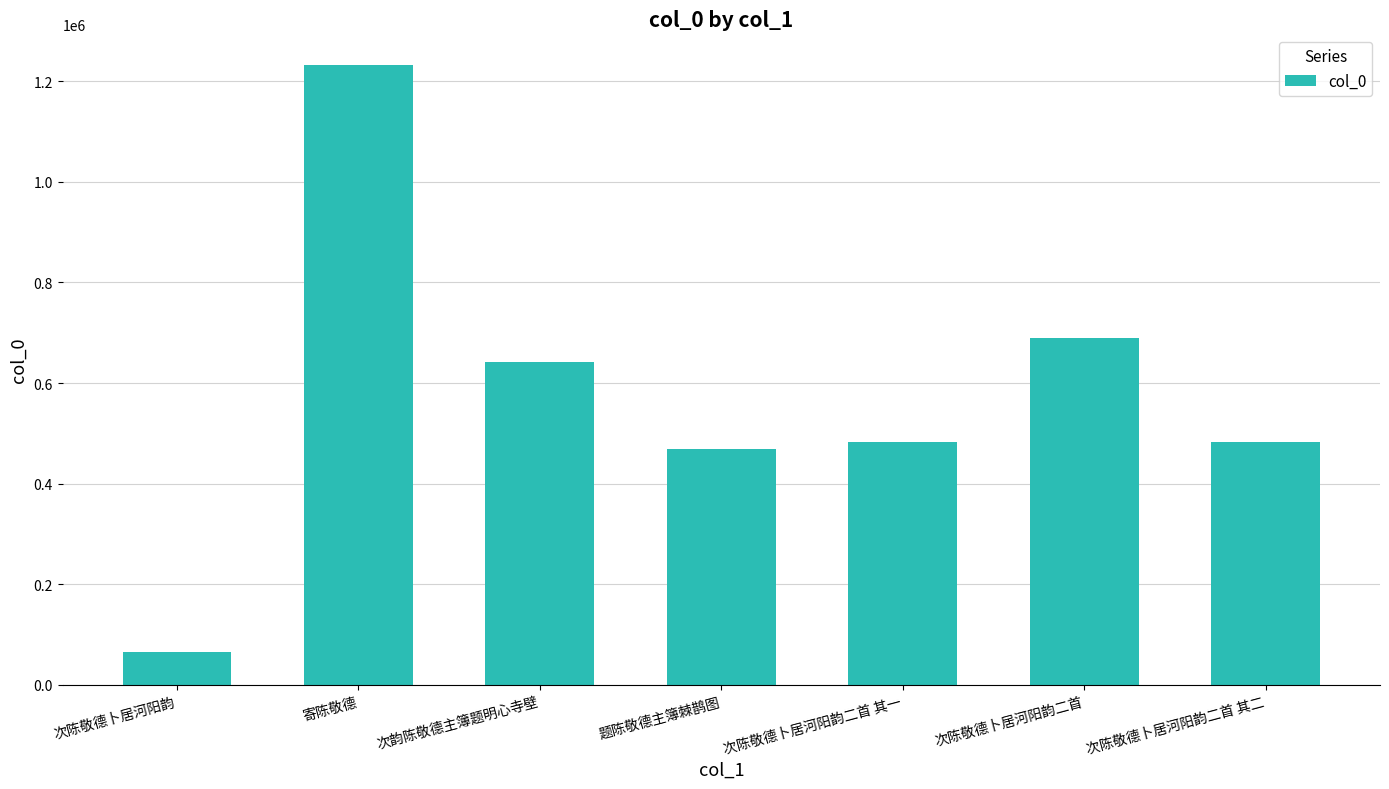

What is the label of the 4th bar from the left?

题陈敬德主簿棘鹊图